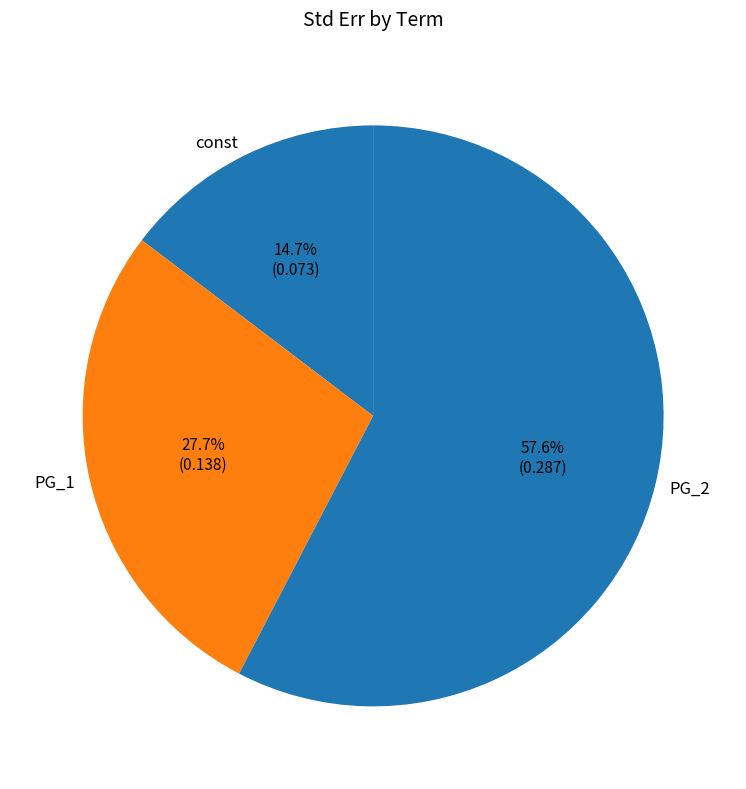

To the nearest percent, what percentage of the pie is const?

15%